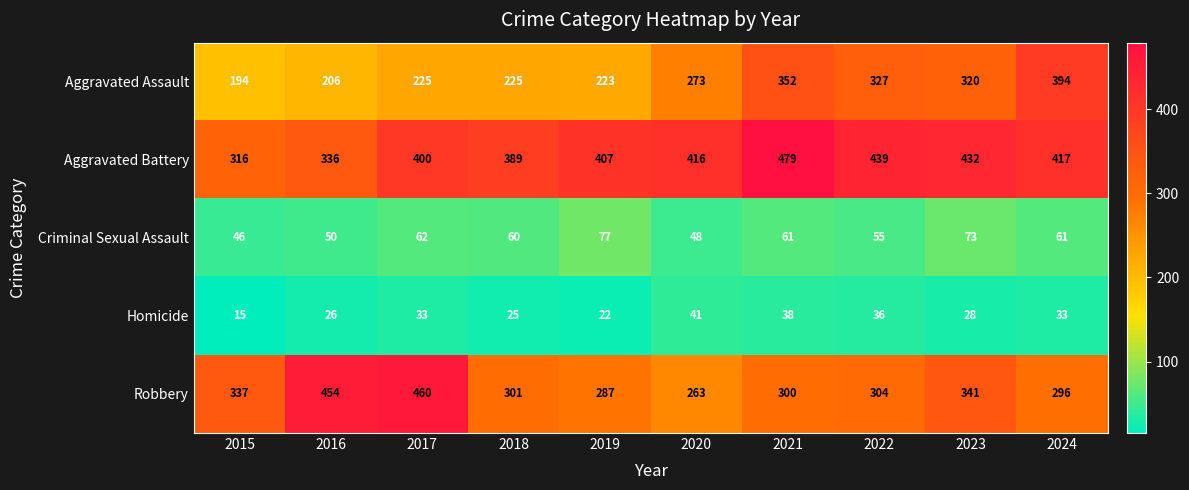

True or false: Criminal Sexual Assault has a value of 18 at 2021.

False